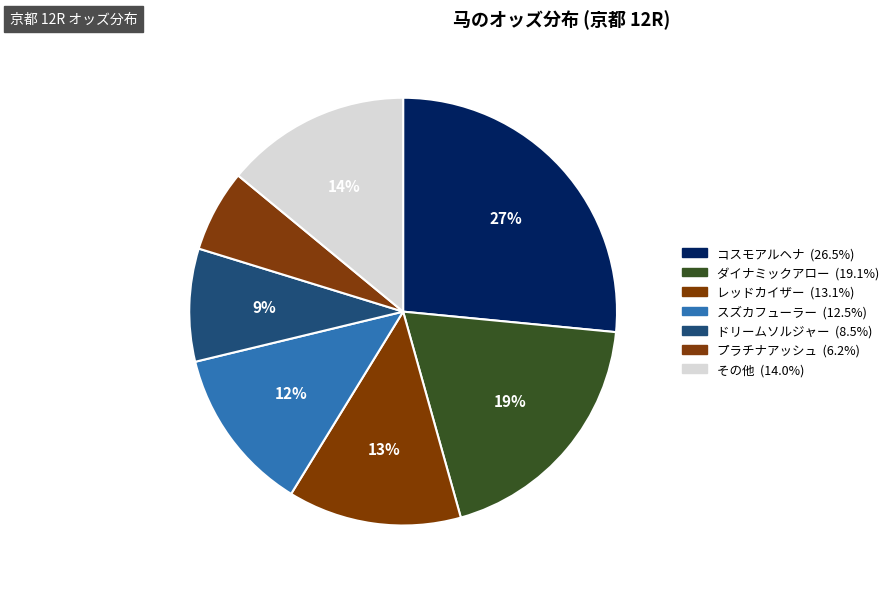

How many segments does this pie chart have?

7